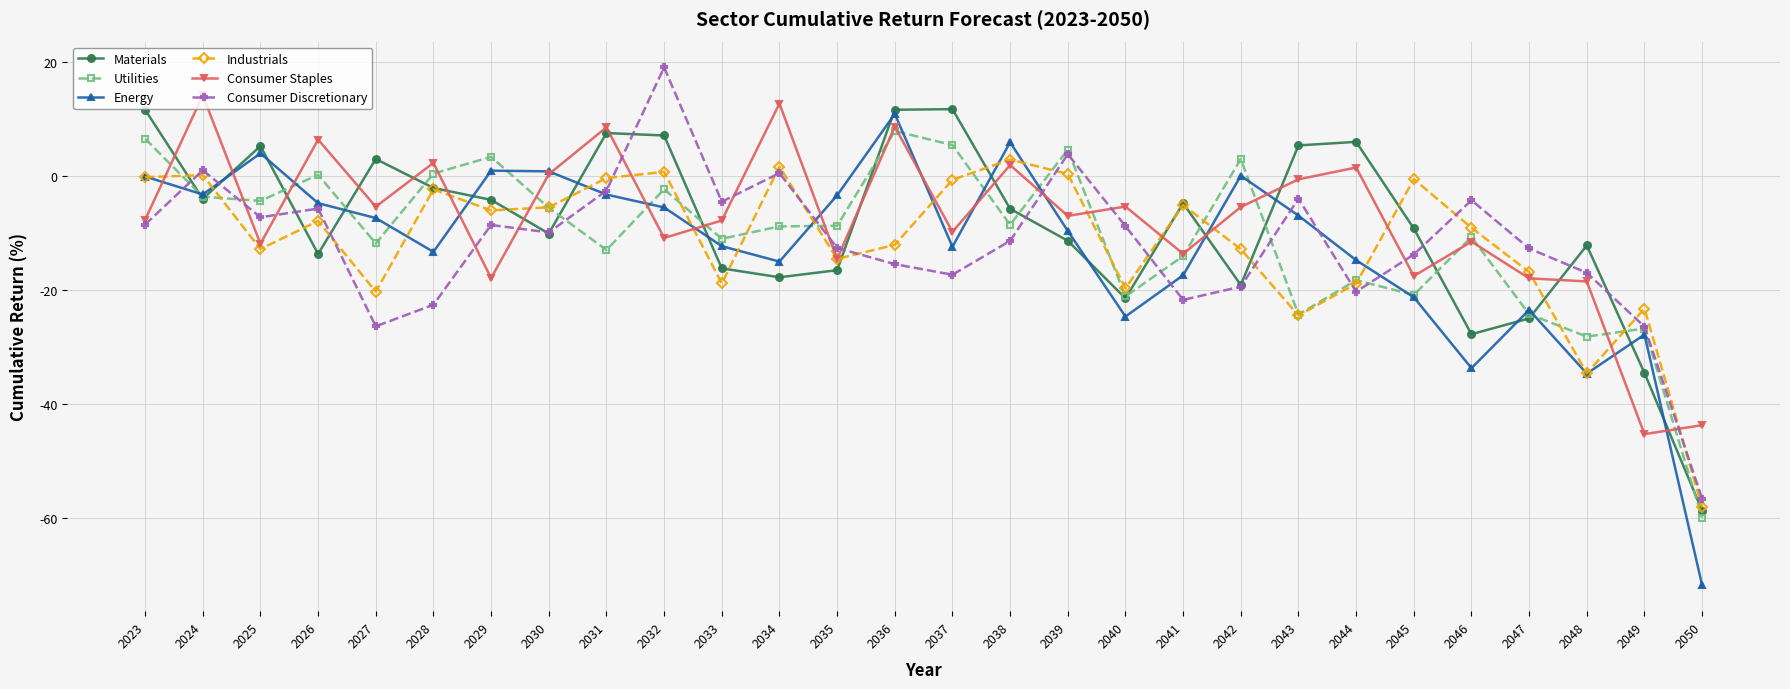

Does the chart display data point markers on the line(s)?

Yes